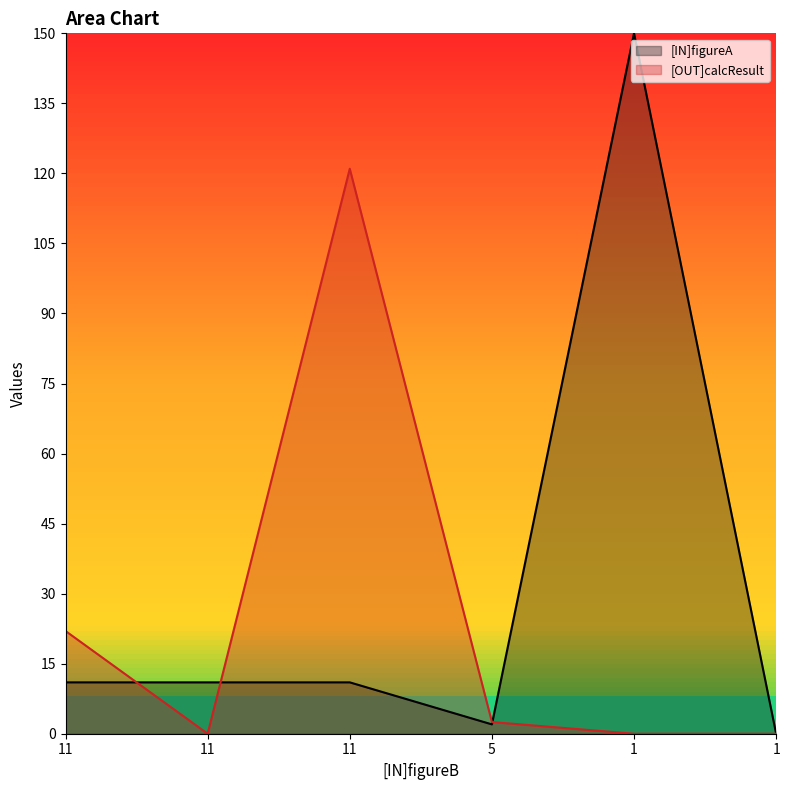

What is the sum of all [OUT]calcResult values?

145.5